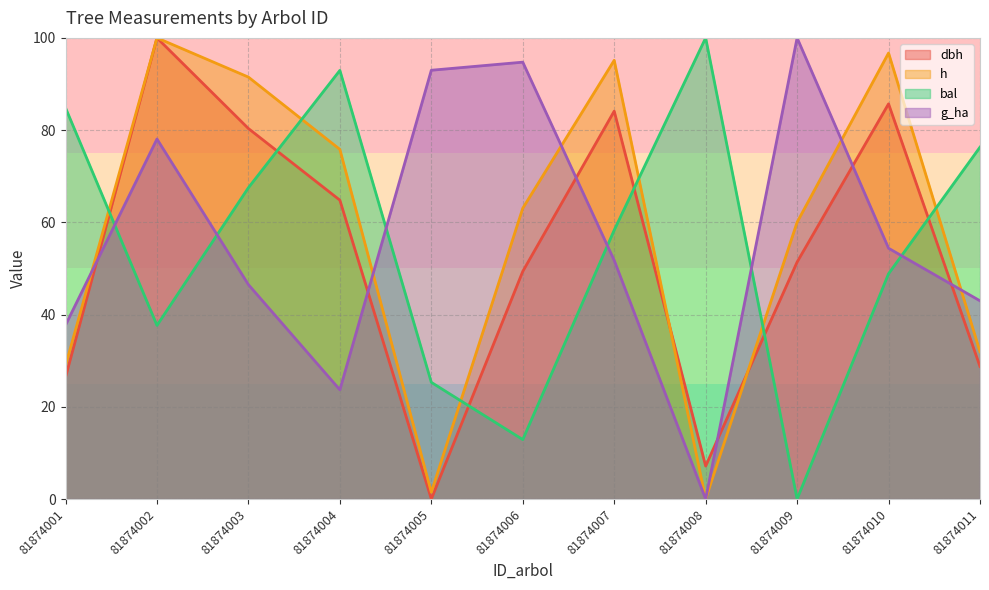

What is the sum of all h values?

644.6